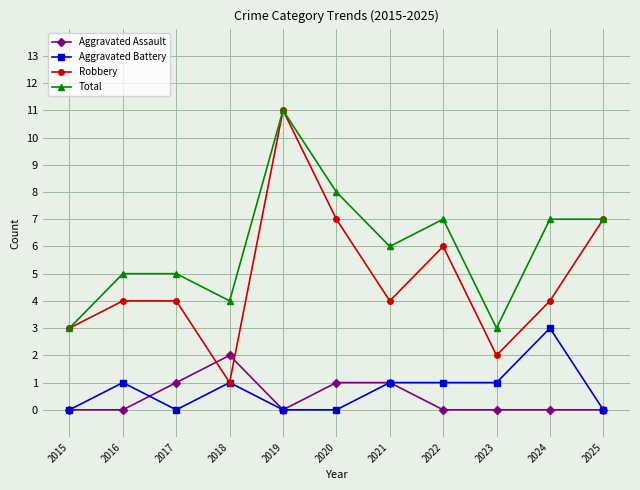

At how many categories does at least one series exceed 0?

11